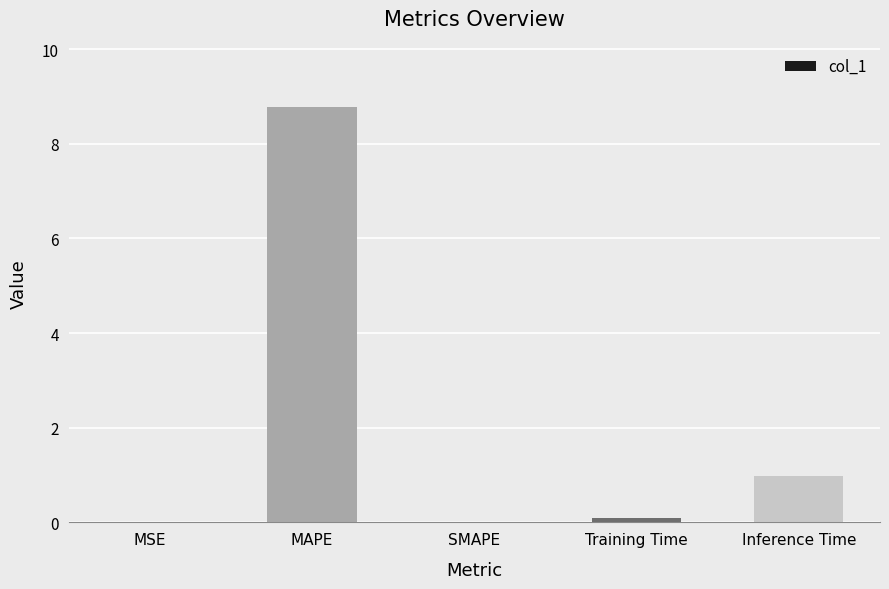

The chart shows a value of -4.2 at SMAPE. True or false?

False